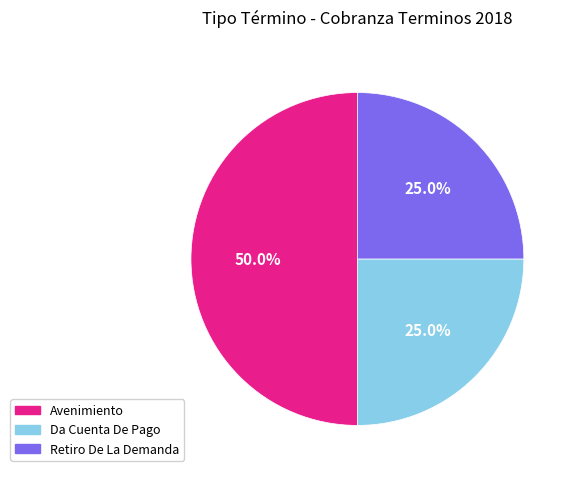

The Avenimiento slice represents 50% of the pie. True or false?

True